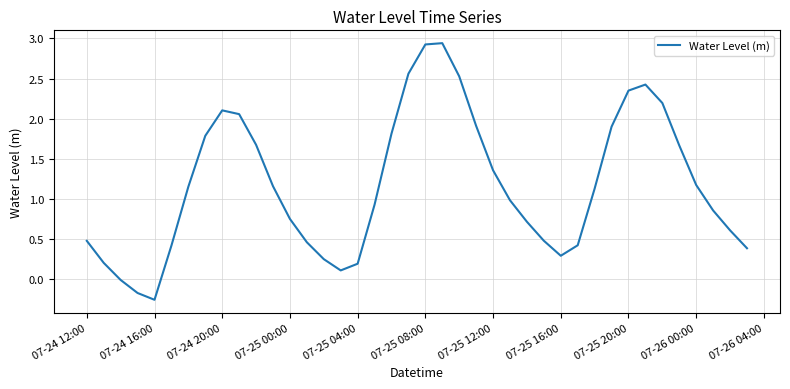

How many negative values are there?

3